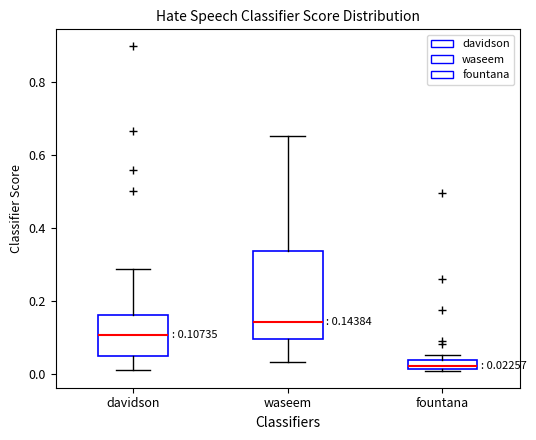

Which box is the tallest, from its lower edge to its upper edge?

waseem